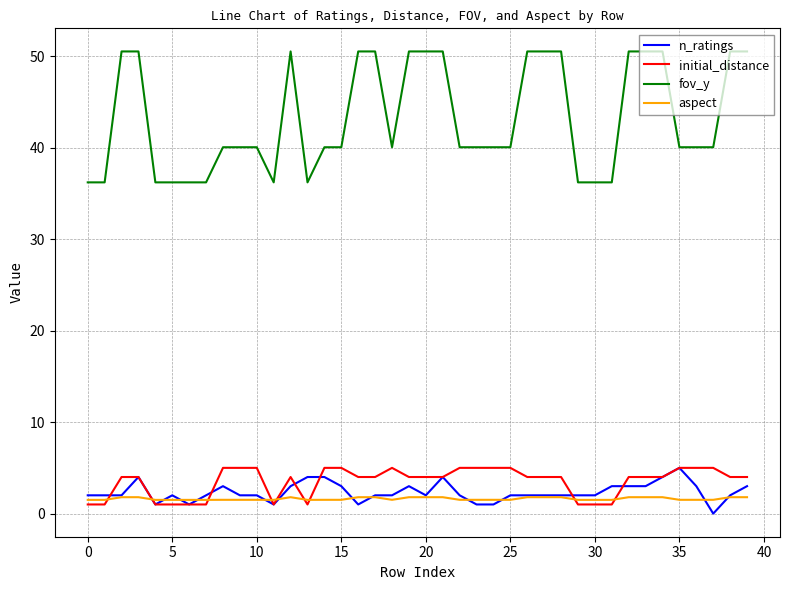

What are all the series names shown in the legend?

n_ratings, initial_distance, fov_y, aspect